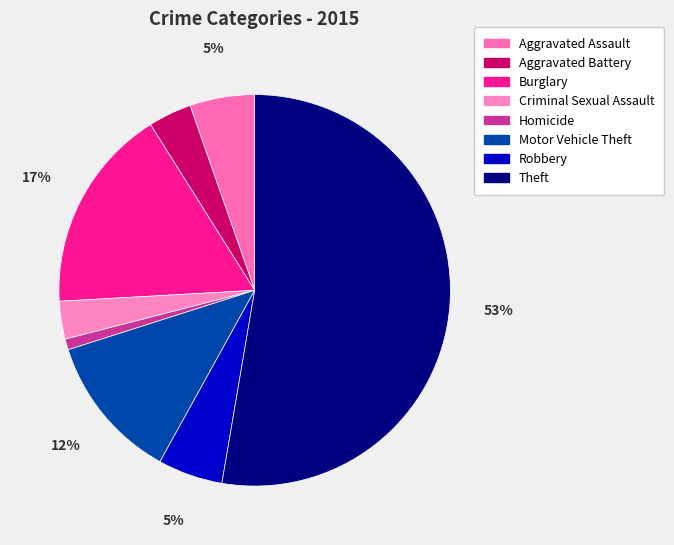

Which slice represents more than half of the pie?

Theft